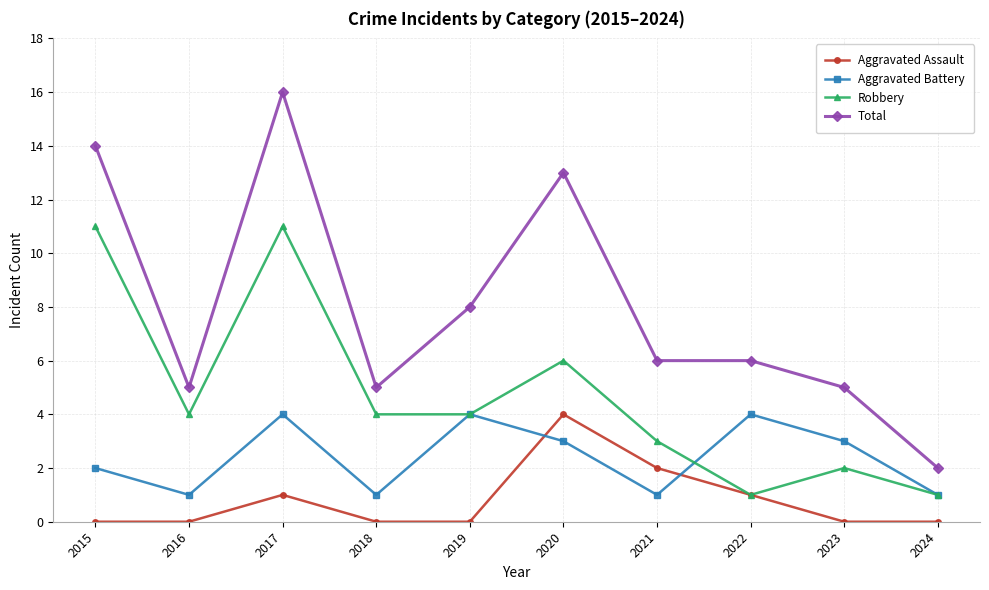

Which series has the largest range (max minus min)?

Total